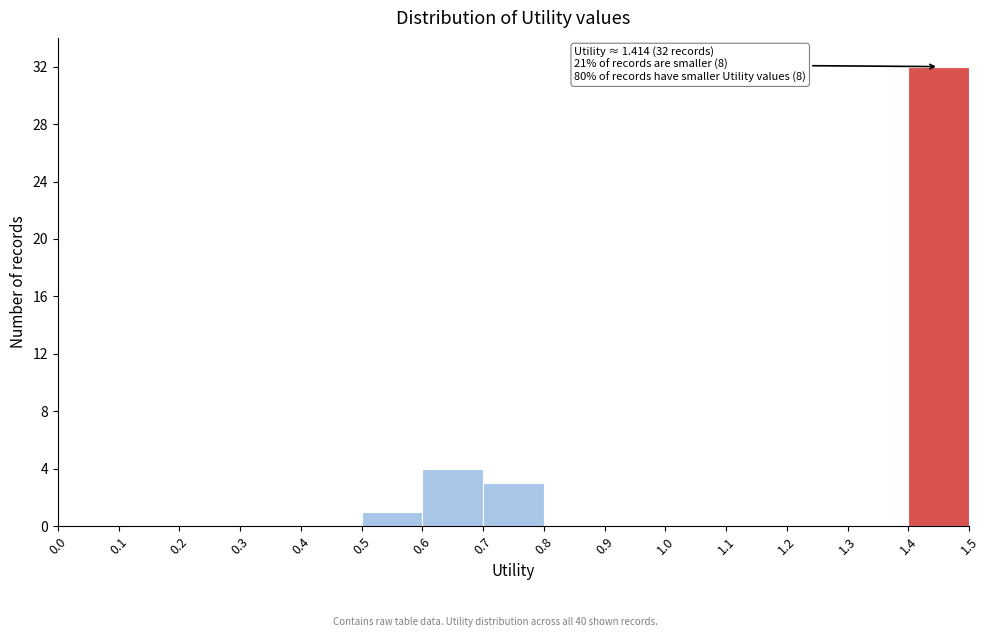

Over which range of the x-axis is the bar tallest?

1.4 to 1.5